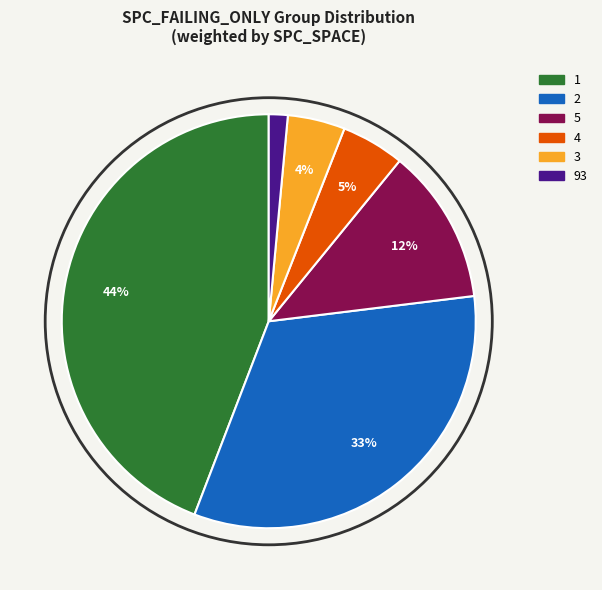

Do 4 and 5 together represent more than half of the pie?

No